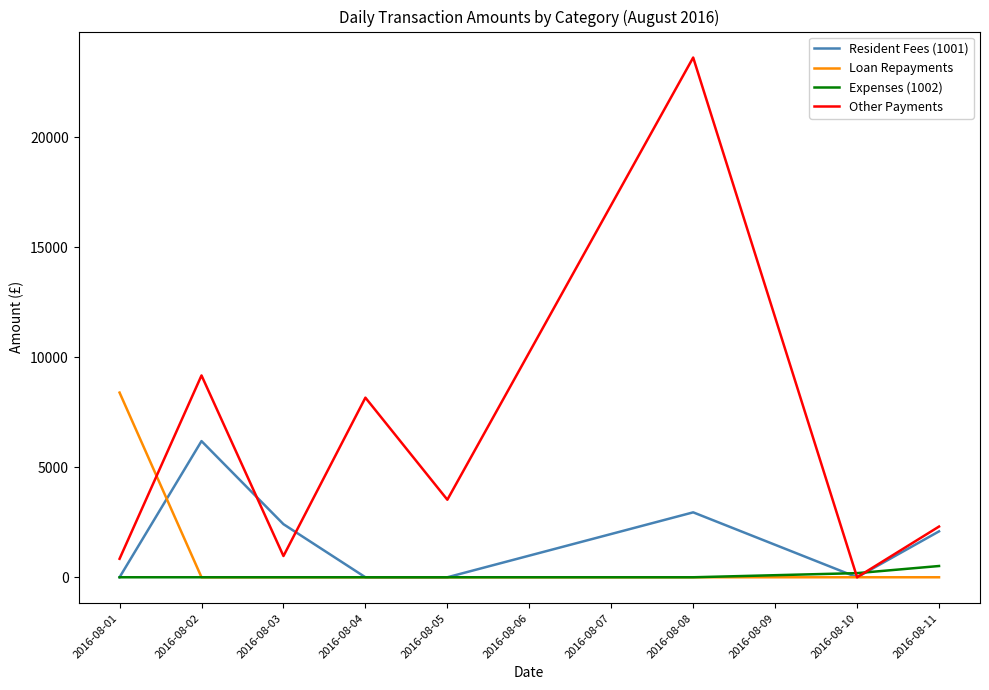

The Resident Fees (1001) series shows 4289.2 at 2016-08-01. True or false?

False